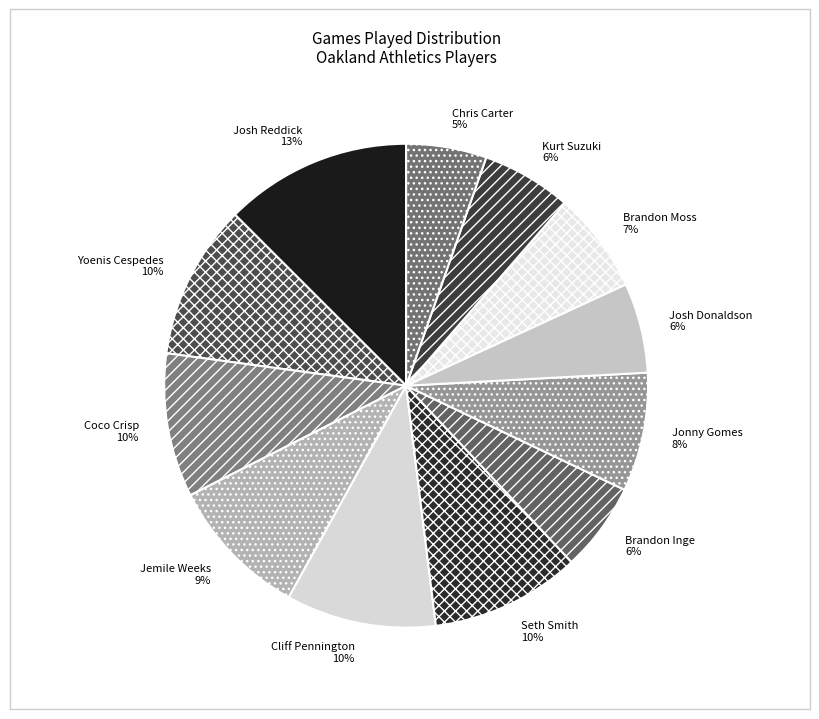

Is there any slice that represents more than half of the pie?

No